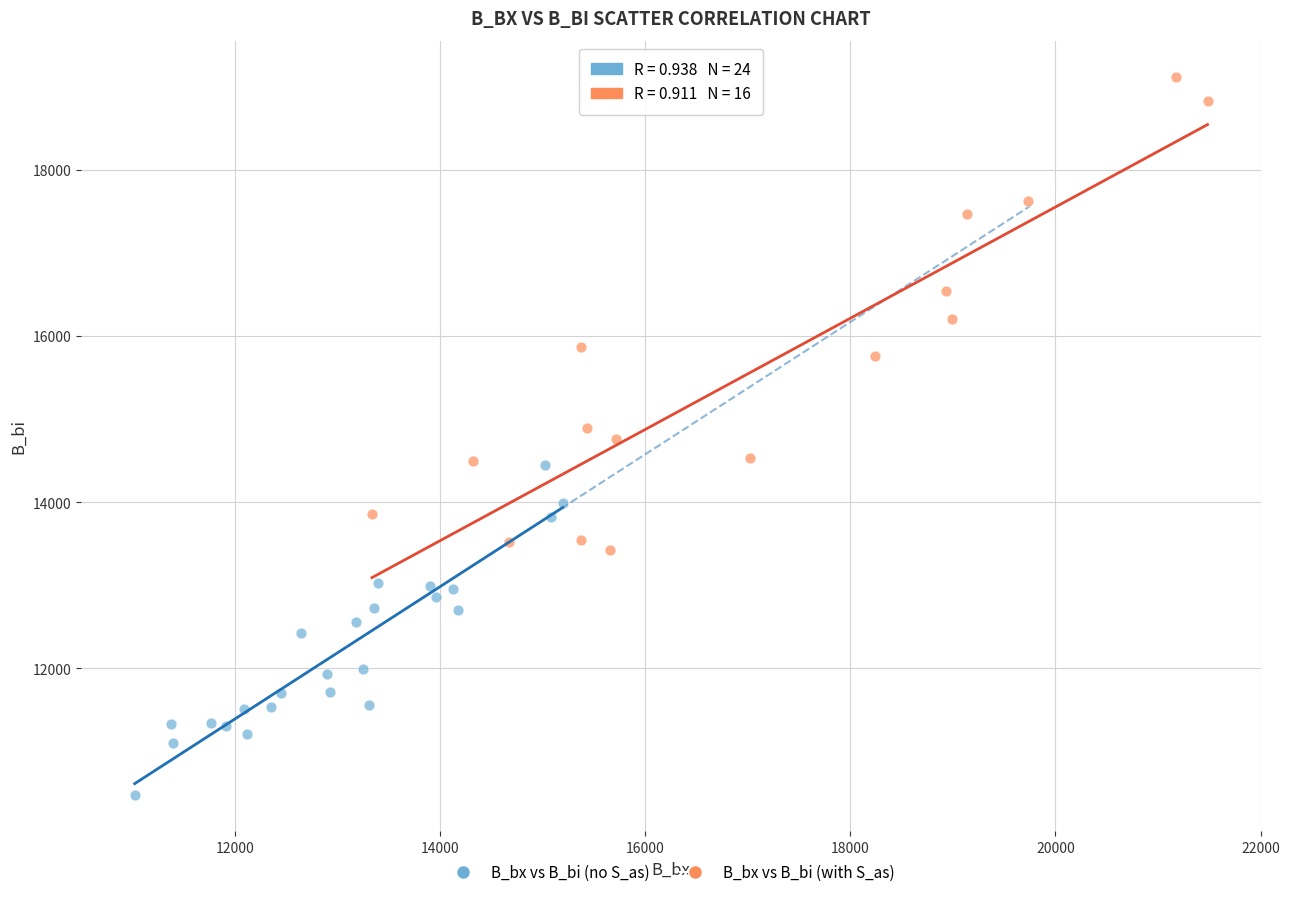

Which series contains the lowest Y value?

B_bx vs B_bi (no S_as)